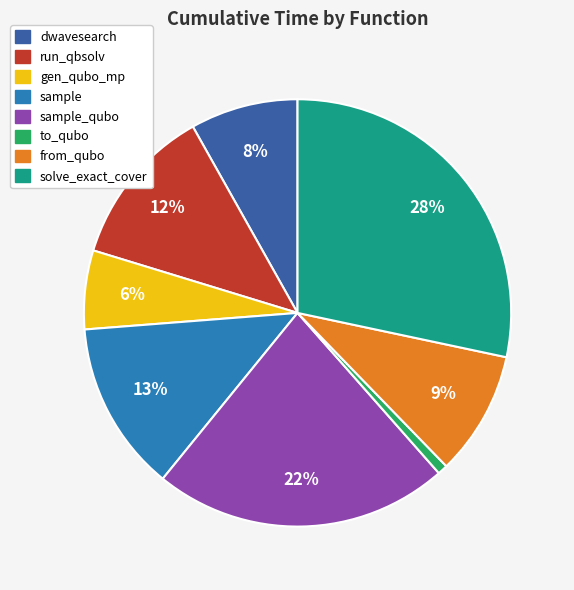

To the nearest percent, what is the average slice percentage?

12%